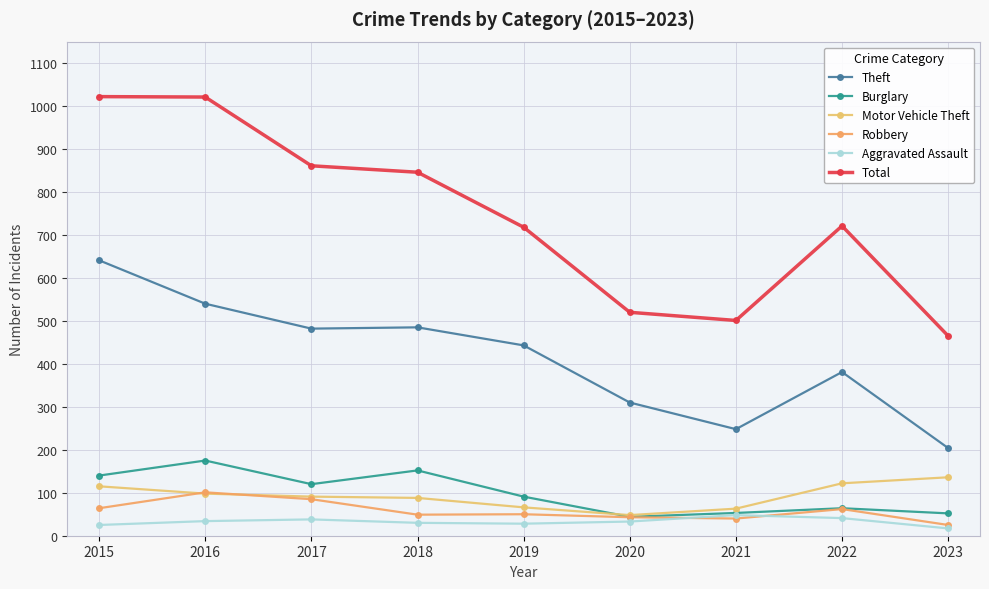

Is the value of Motor Vehicle Theft at 2023 greater than the value of Burglary at 2022?

Yes